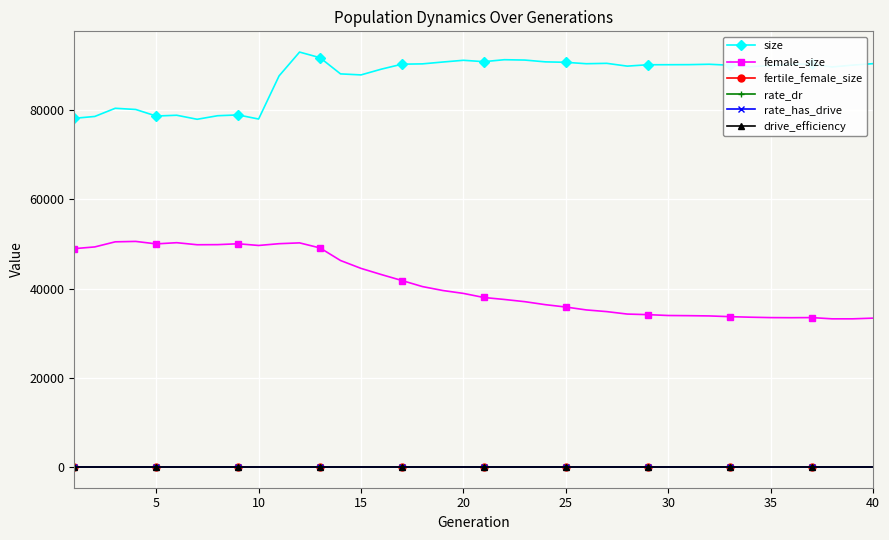

What is the value of the size point at the 1st from the left?

78193.0